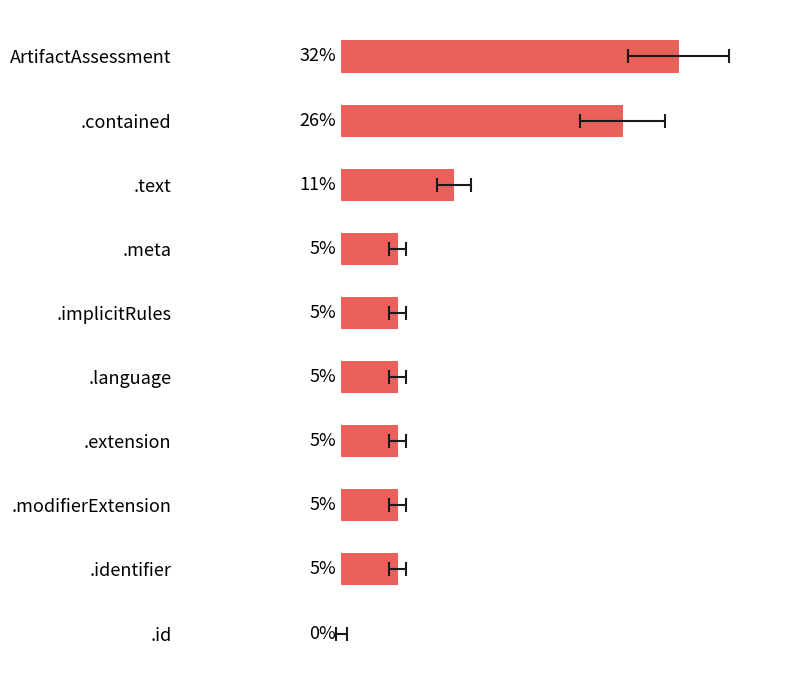

The chart shows a value of 0.1 at .extension. True or false?

True